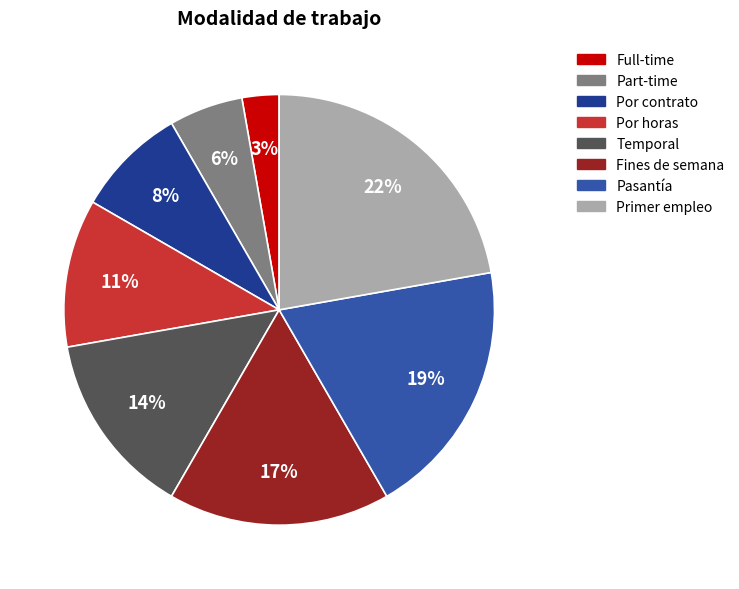

To the nearest percent, what portion does Fines de semana represent?

17%